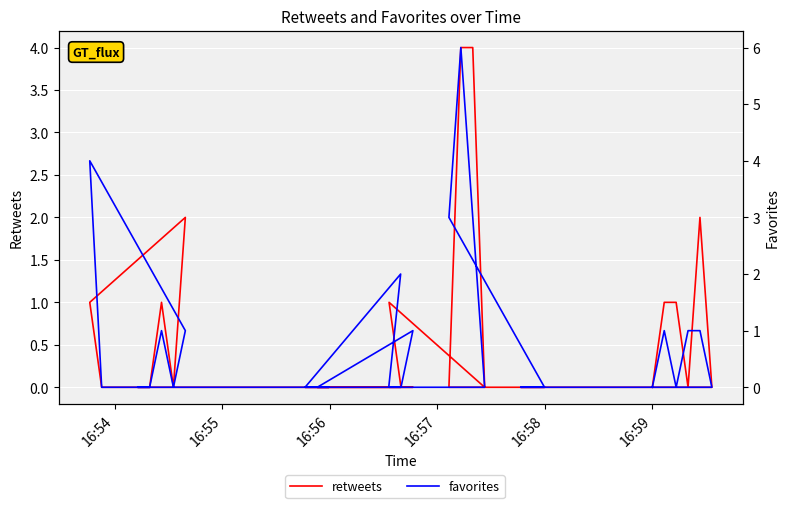

Which series has the largest range (max minus min)?

favorites